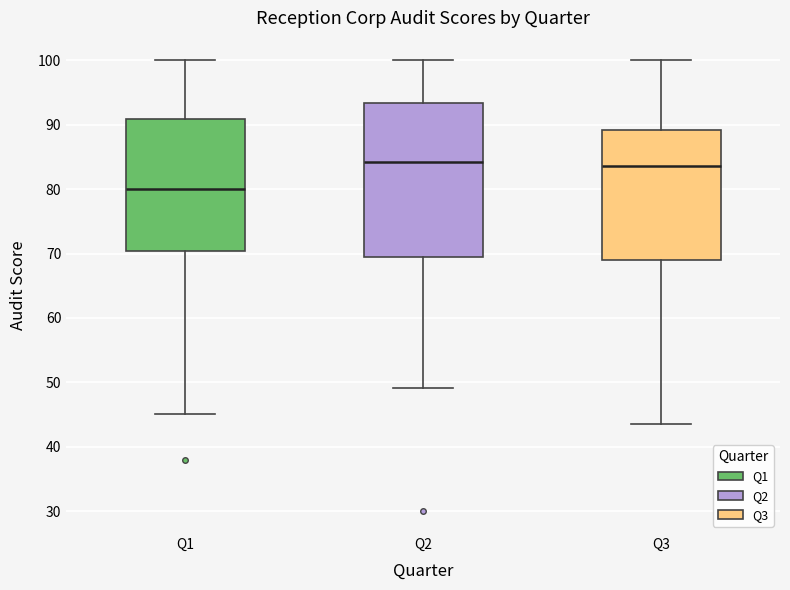

Reading left to right, transcribe this box plot: for each box, give where its median line is, the range the box spans, and where its two whiskers end, as read against the y-axis. The values are not printed on the chart, so give them approximately, as read against the axis.

Q1: median 80, box 70 to 91, whiskers 45 to 100
Q2: median 84, box 69 to 93, whiskers 49 to 100
Q3: median 84, box 69 to 89, whiskers 44 to 100